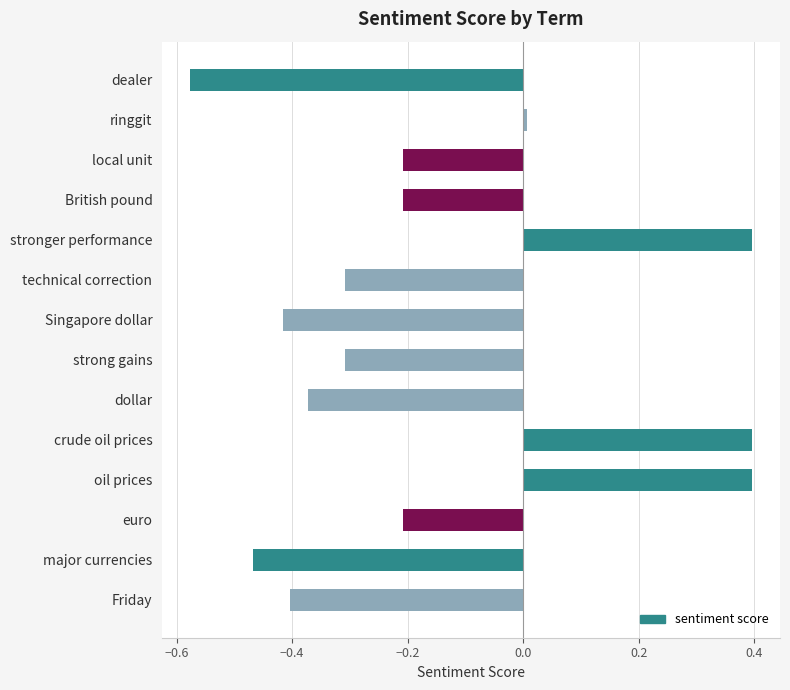

What is the difference between the maximum and second lowest values?

0.9